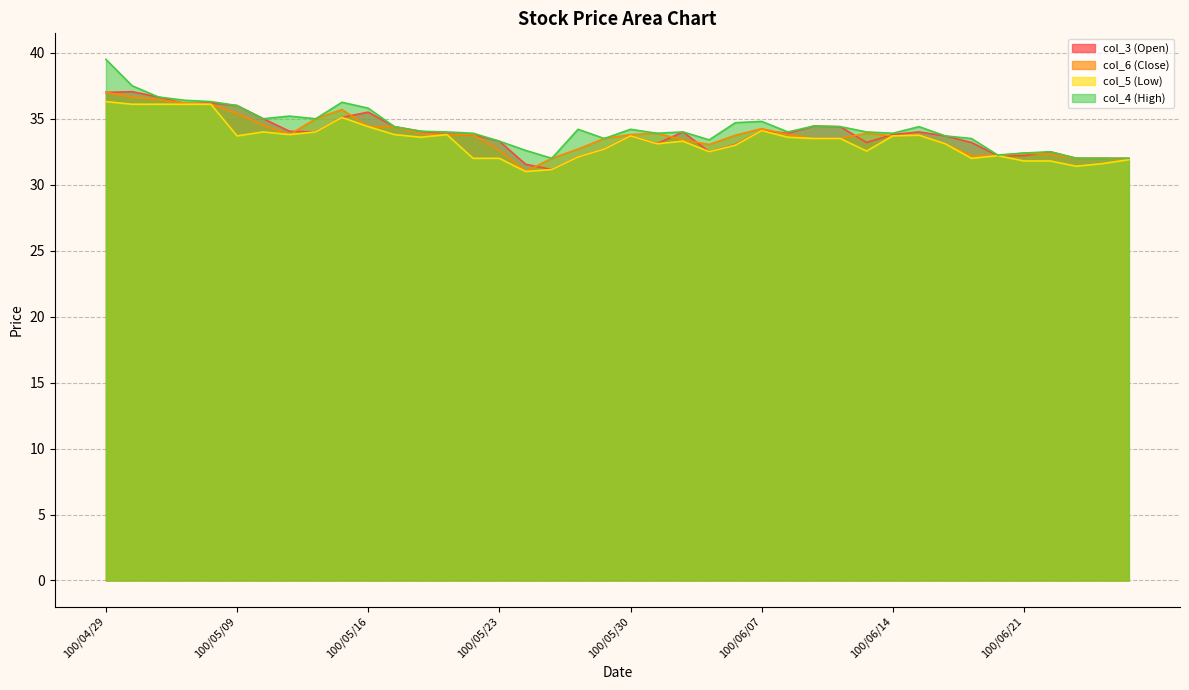

What is the label of the 20th point from the right?

100/05/30